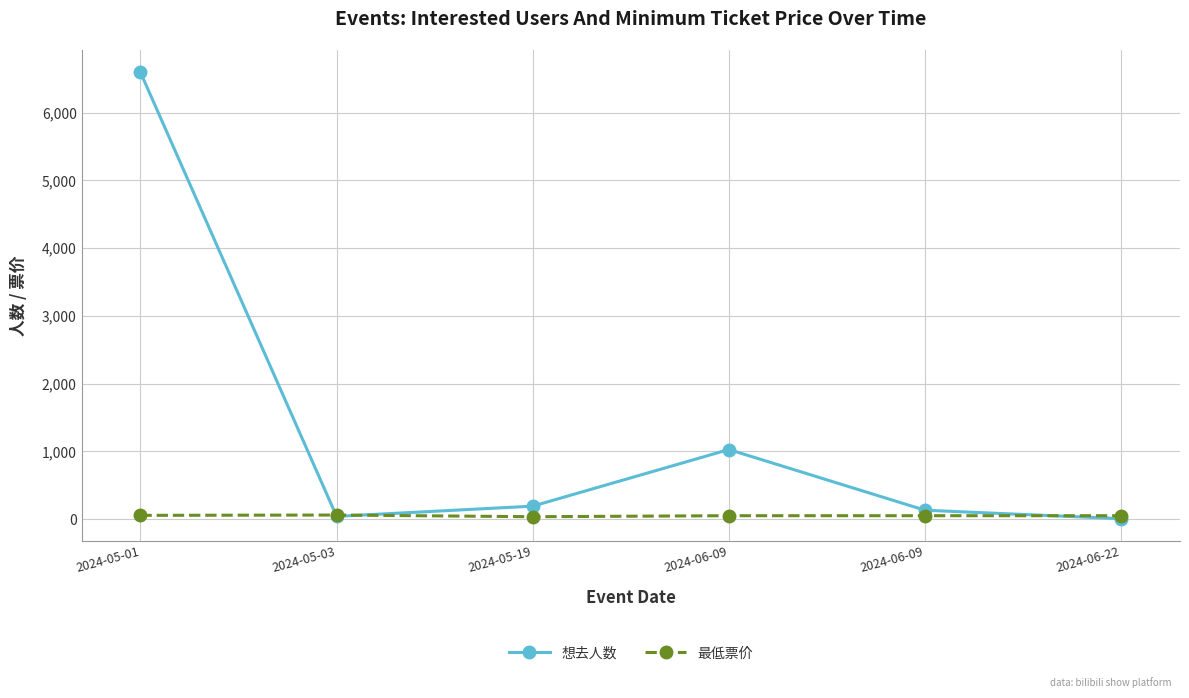

Where is 最低票价 nearest to the value 47?

2024-06-09